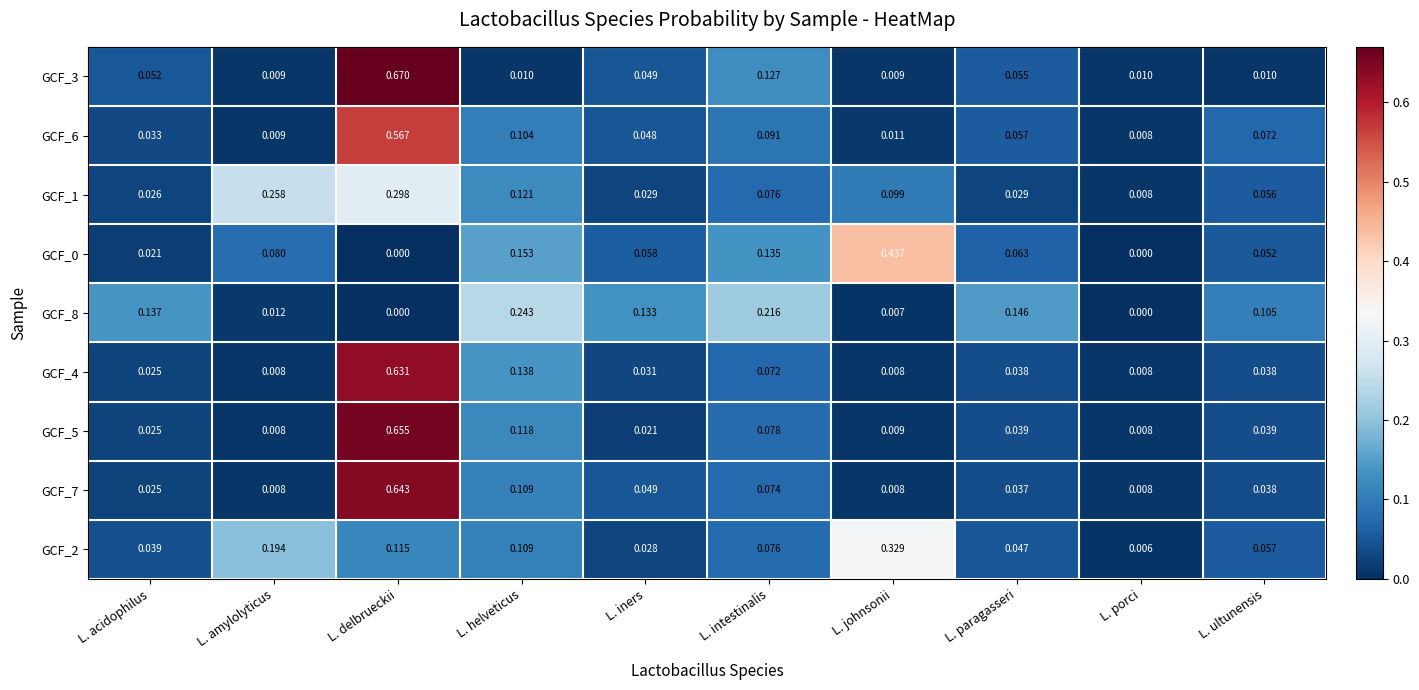

Which category has the highest value in the GCF_3 series?

L. delbrueckii